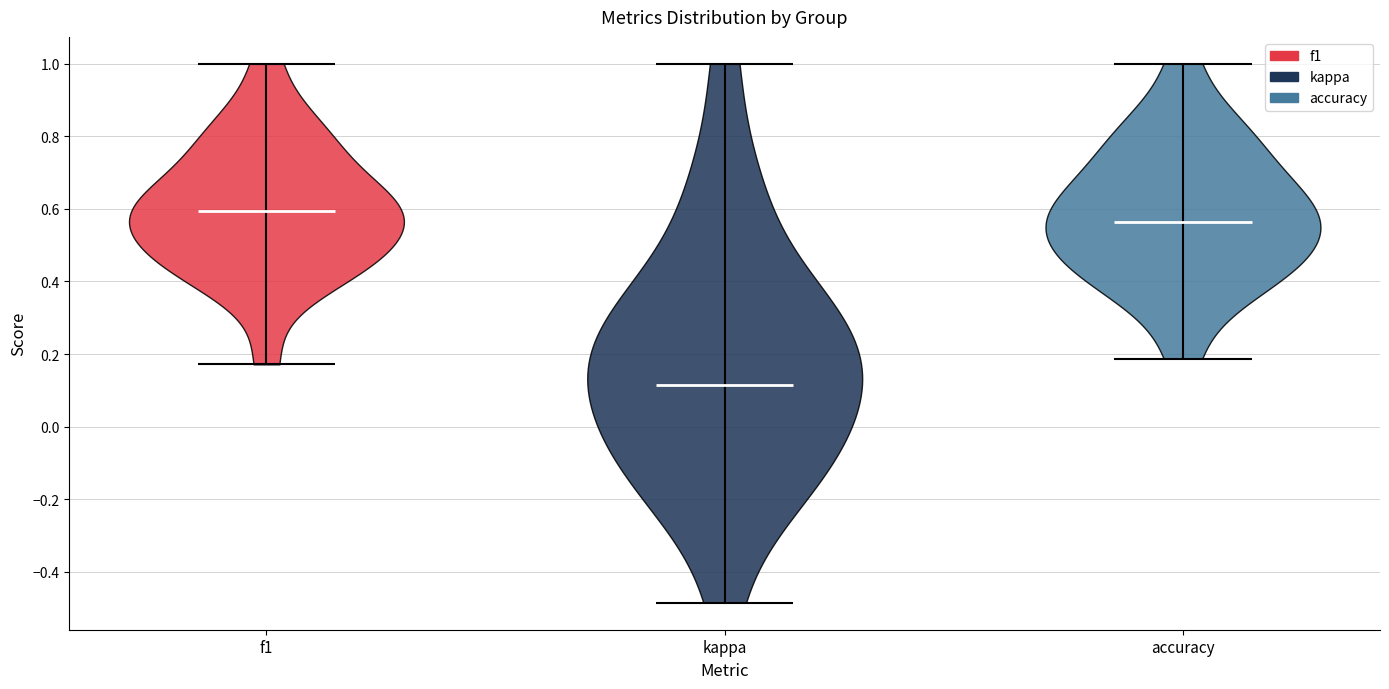

Reading left to right, read every violin against the y-axis: where its median line is, and the lowest and highest points it reaches. The values are not printed on the chart, so give them approximately, as read against the axis.

f1: median line 0.60, lowest point 0.18, highest point 1.00
kappa: median line 0.12, lowest point -0.48, highest point 1.00
accuracy: median line 0.56, lowest point 0.18, highest point 1.00